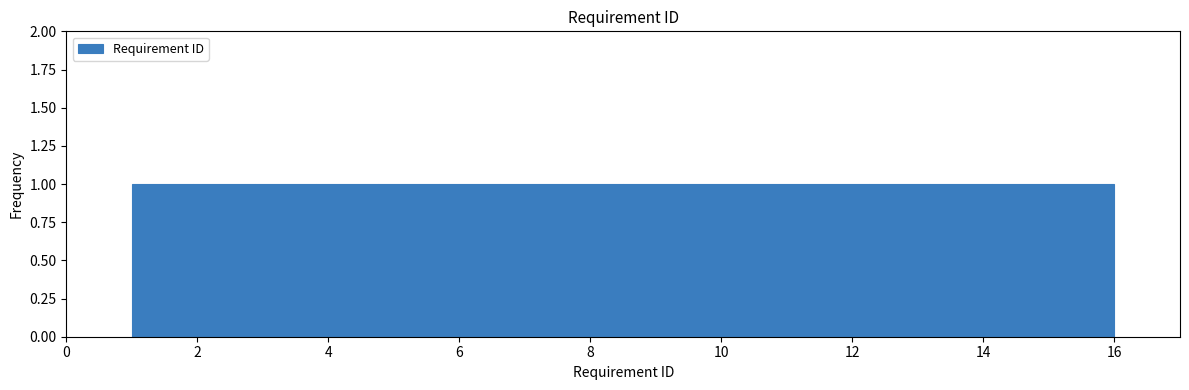

How tall is the bar that spans 5.6 to 6.6 on the x-axis? Neither the bar edges nor the heights are printed on the chart, so give them approximately, as read against the axes.

1